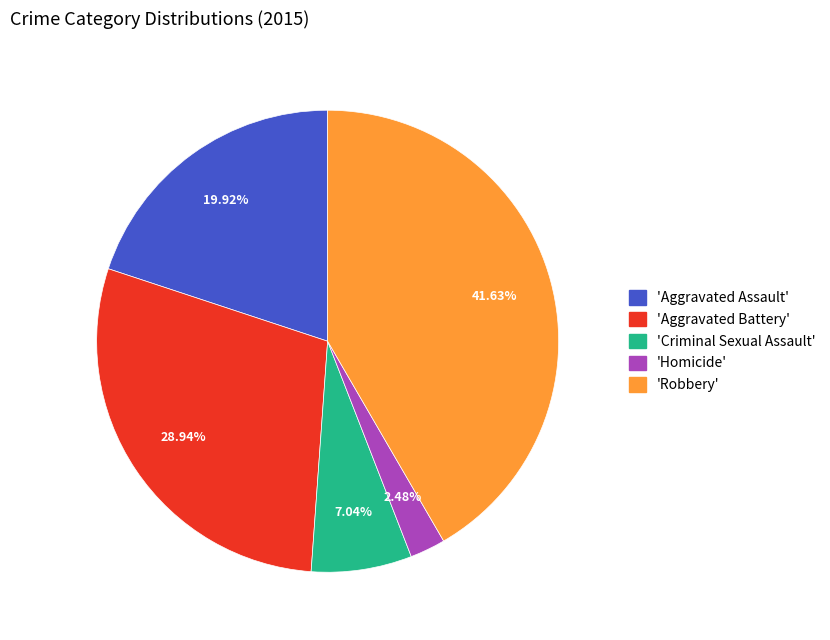

Is there a majority slice in this chart?

No